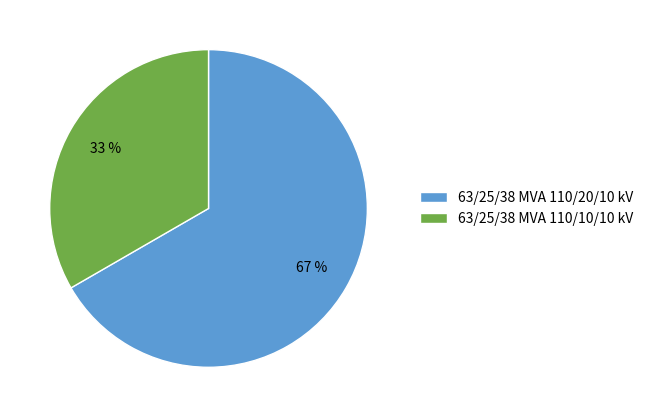

How many slices are in this pie chart?

2